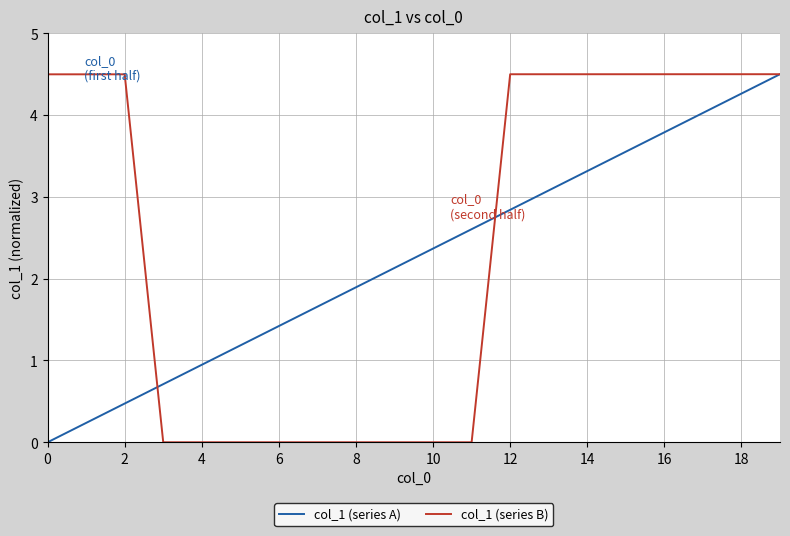

What is the maximum value shown in the chart?

4.5